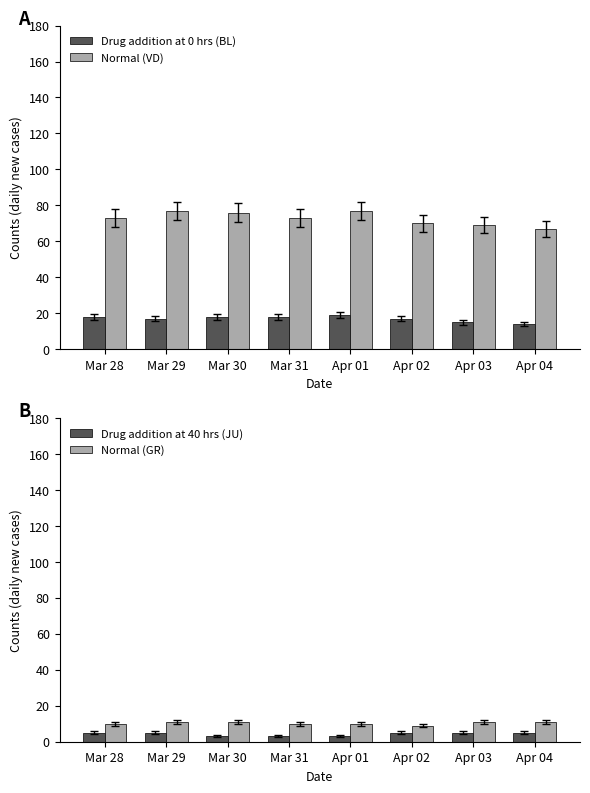

At which label does VD (Normal) reach its peak?

Mar 29